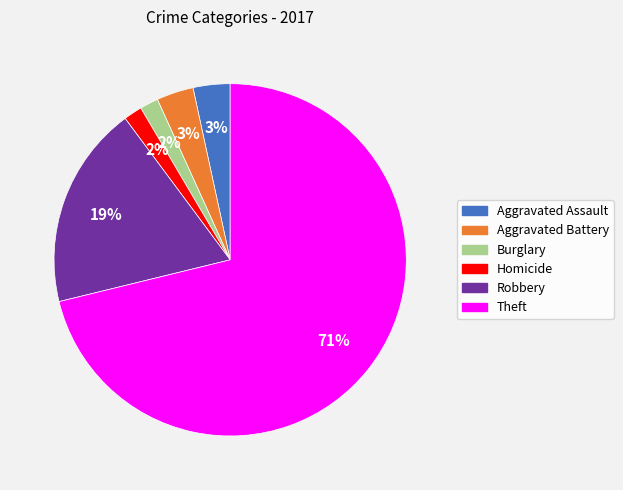

How many slices are in this pie chart?

6